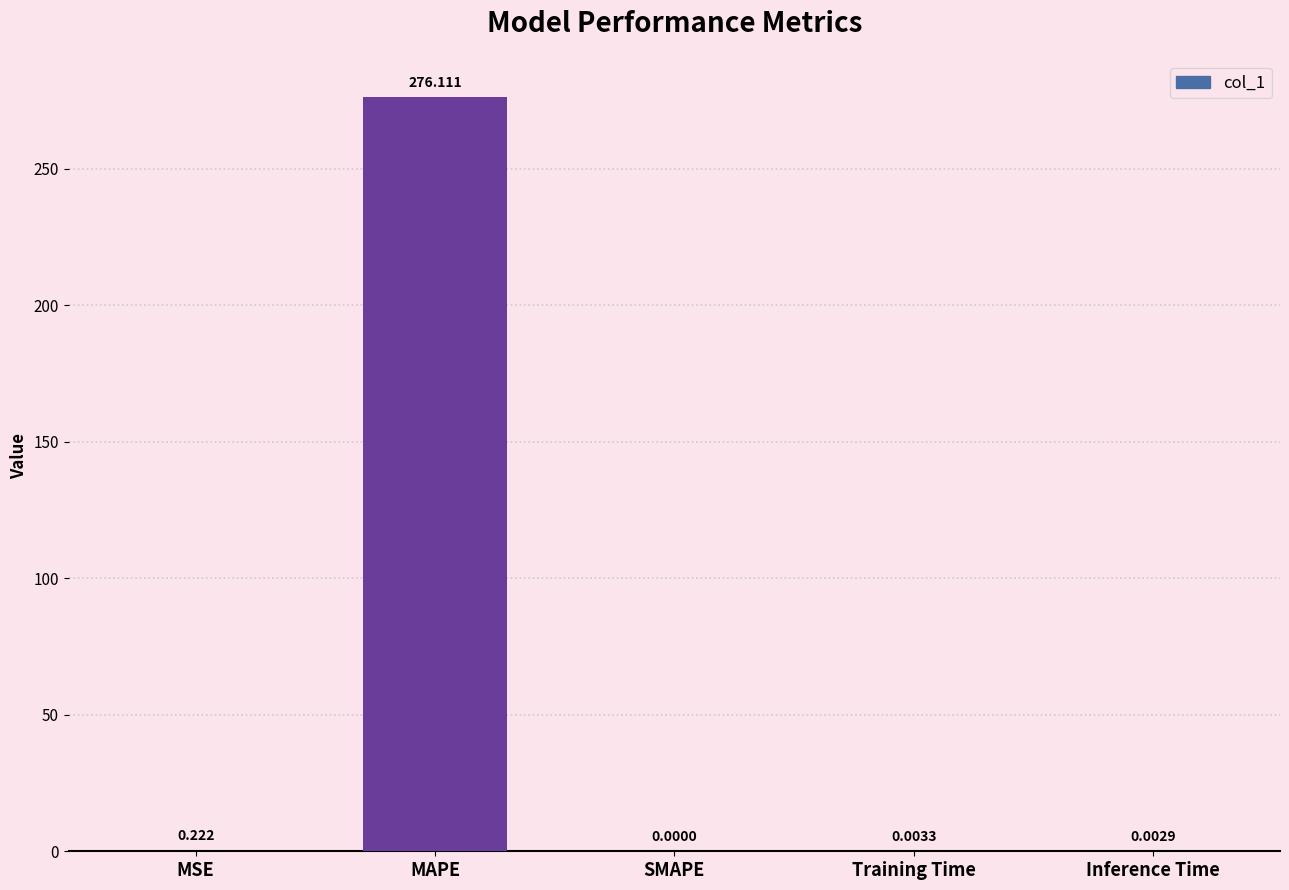

What is the sum of all values?

276.3